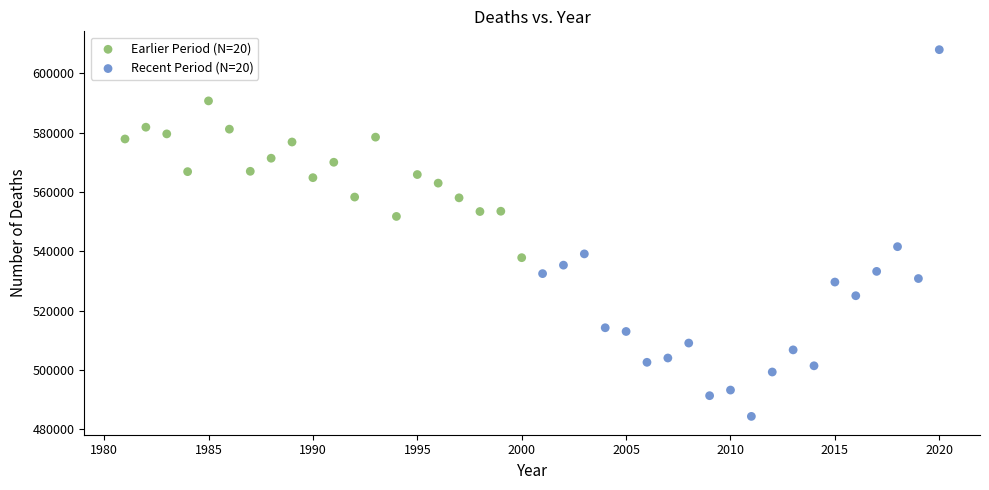

What are all the series names shown in the legend?

Earlier Period (N=20), Recent Period (N=20)